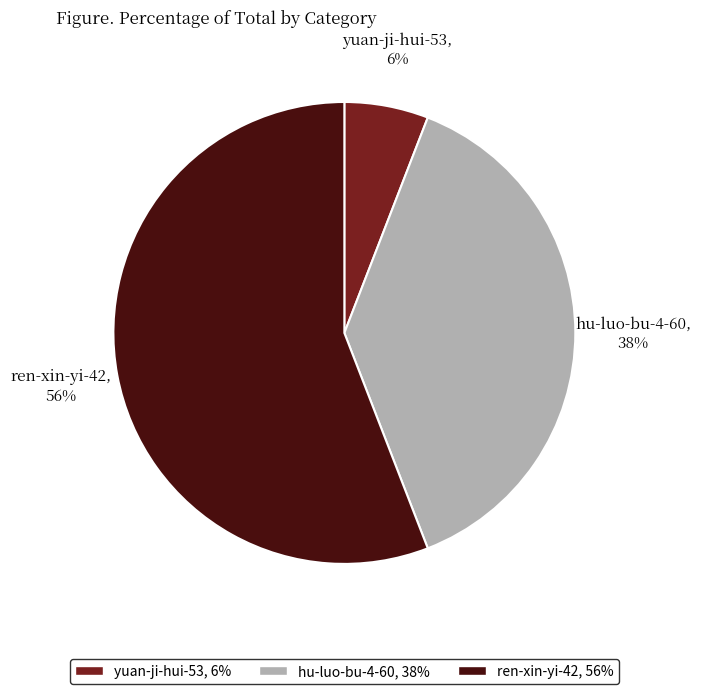

Rank the categories by value from lowest to highest.

yuan-ji-hui-53, hu-luo-bu-4-60, ren-xin-yi-42